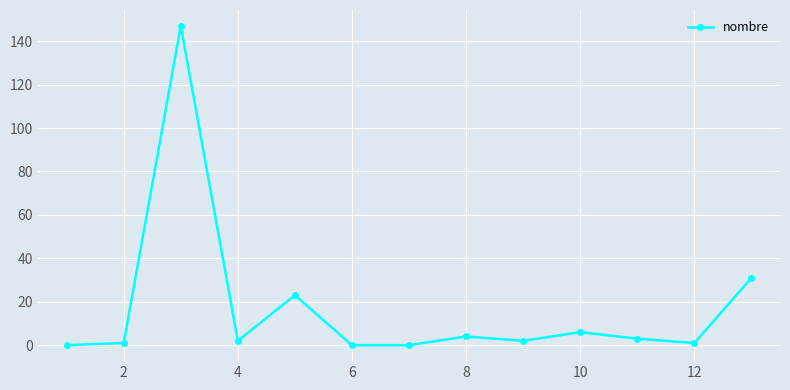

What is the greatest value displayed?

147